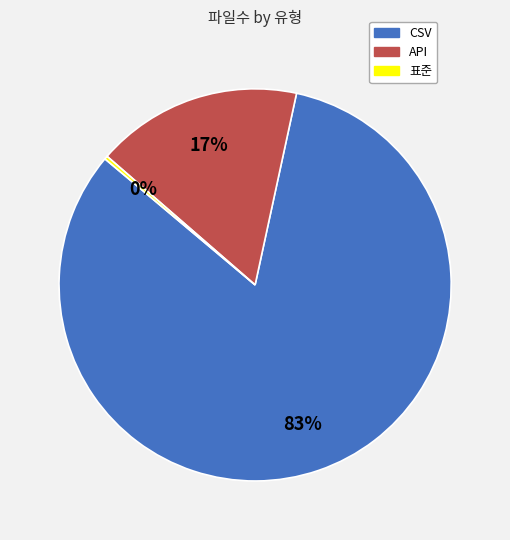

Between CSV and API, which is larger?

CSV